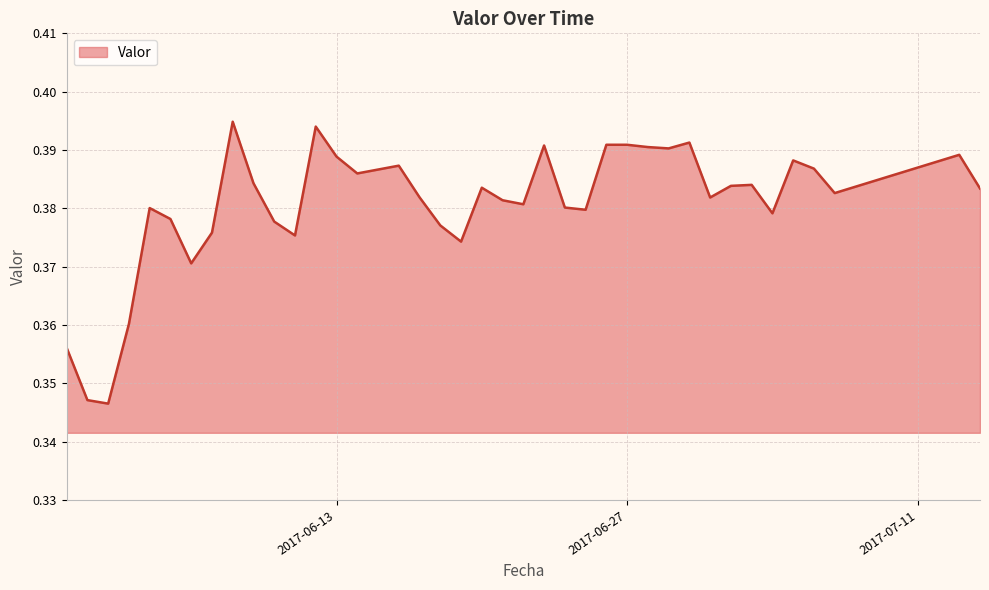

Does the chart have visible grid lines?

Yes